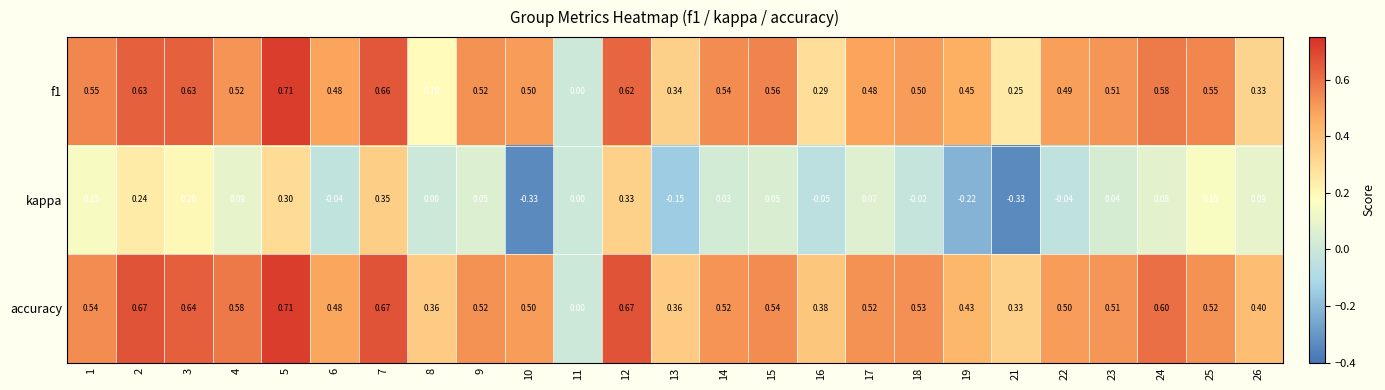

Is the value of accuracy at 16 greater than the value of kappa at 16?

Yes